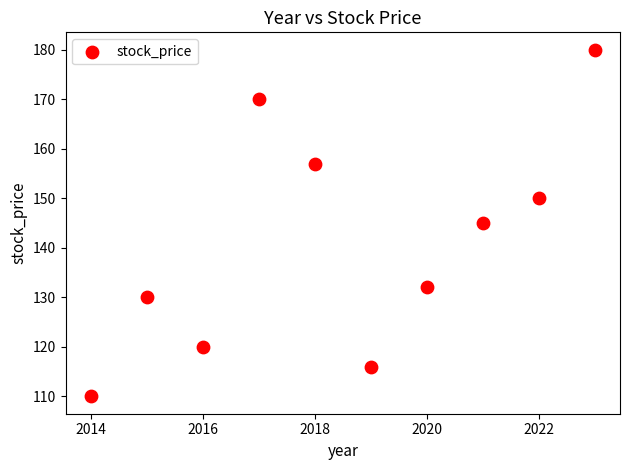

What is the range of Y values (max minus min)?

70